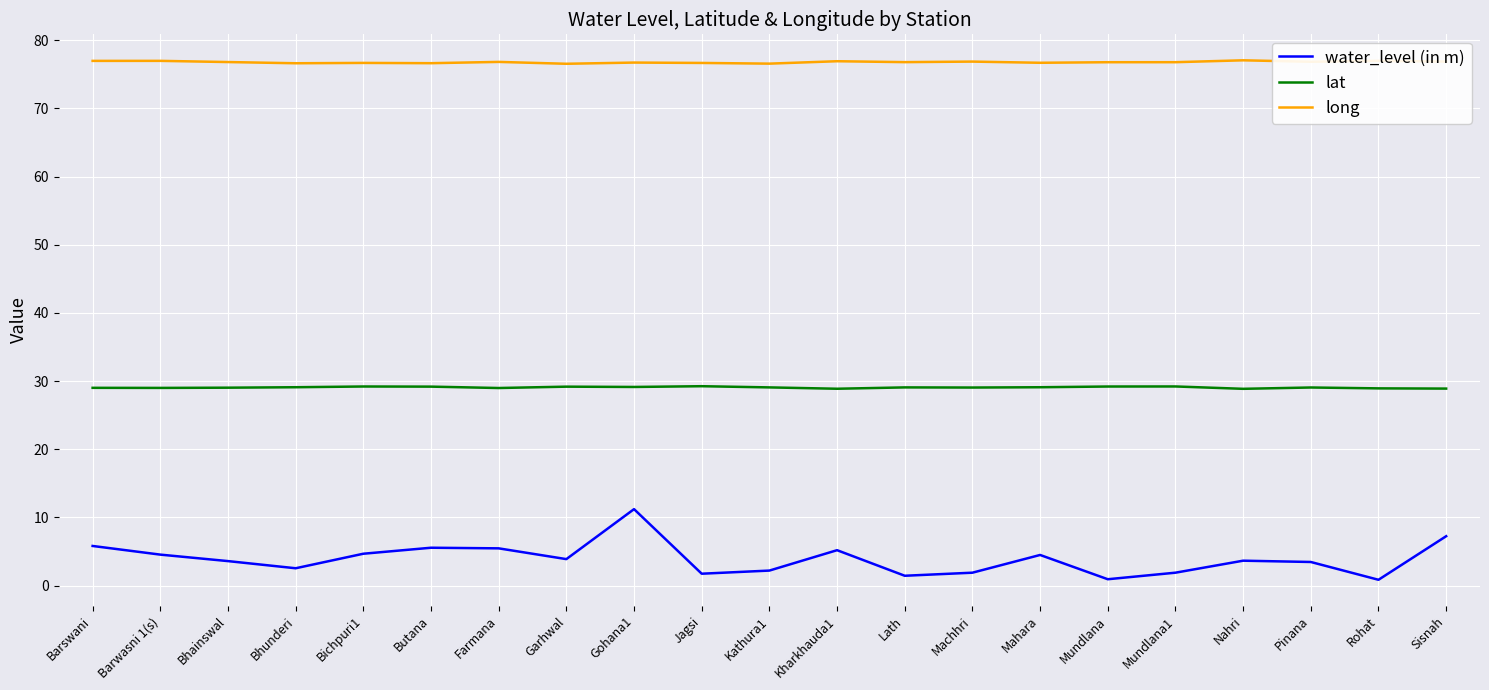

In long, how many points are lower than both neighbors (excluding endpoints)?

7